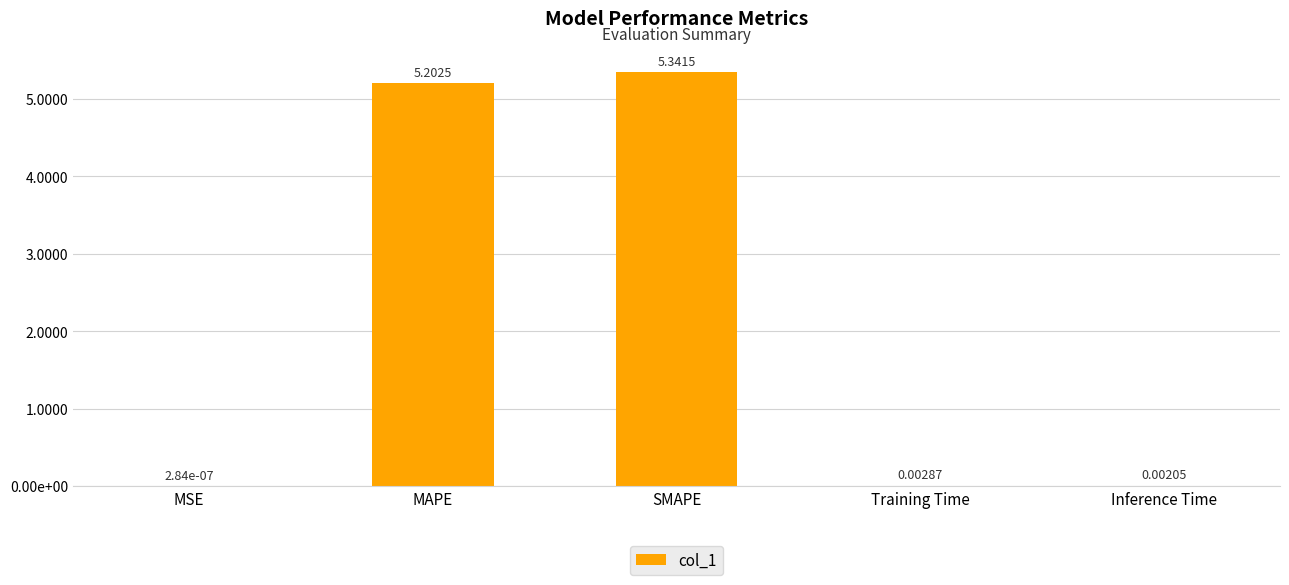

Are the bars horizontal?

No